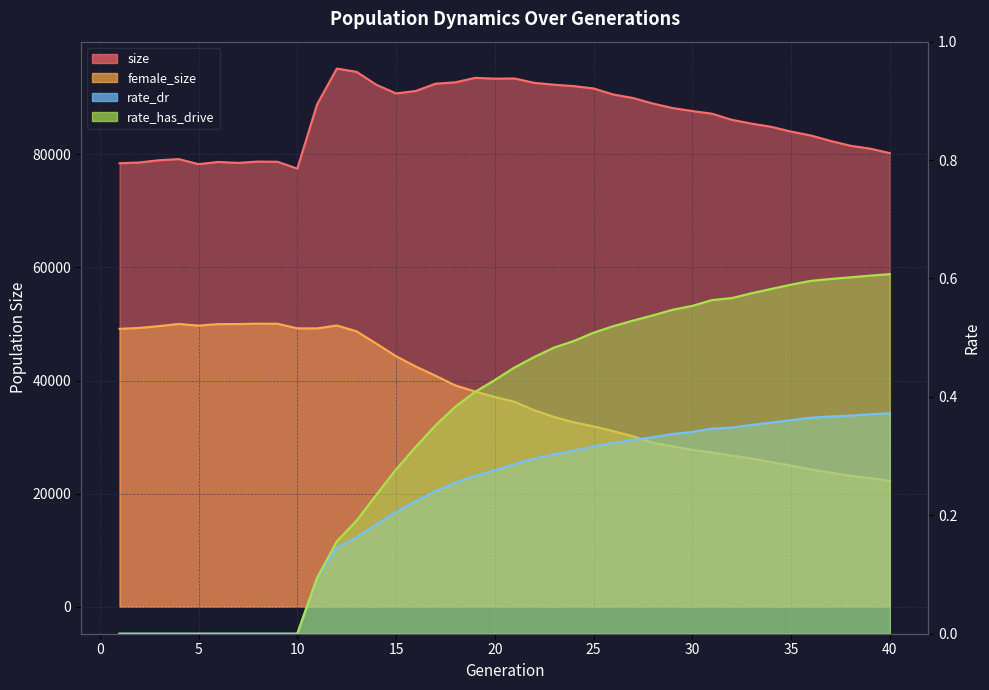

True or false: size and rate_dr cross at least once.

False